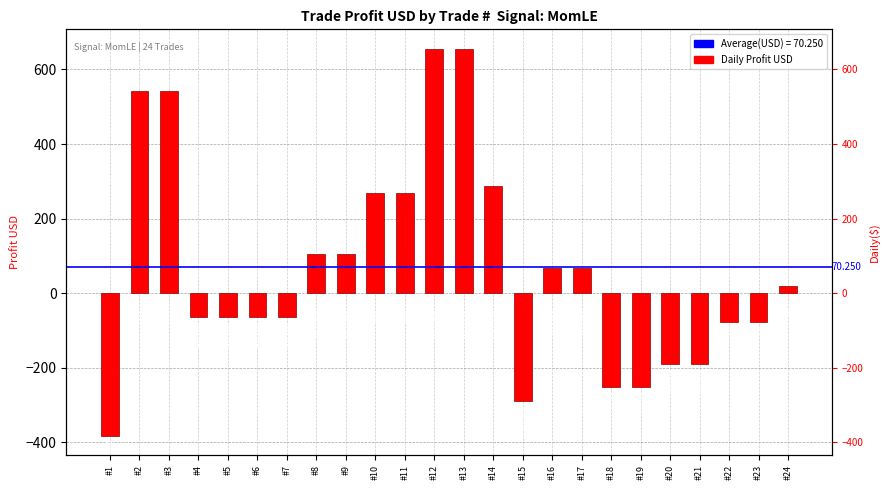

True or false: the data shows -382.0 at #1.

True